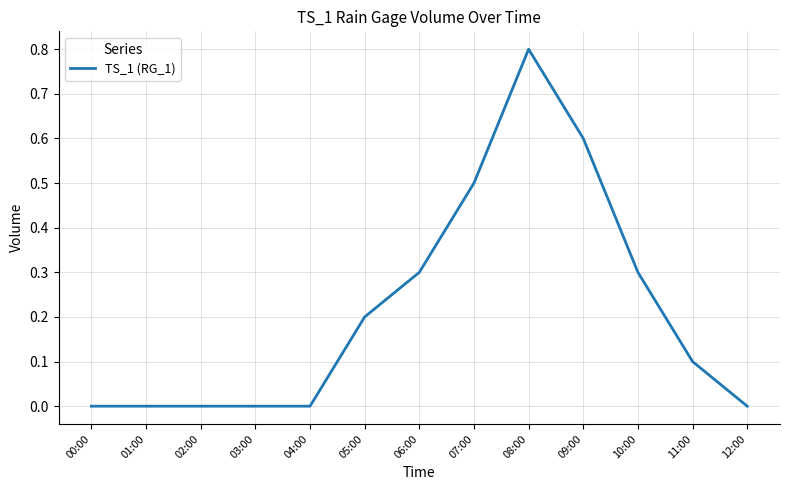

Between 05:00 and 11:00, which is larger?

05:00